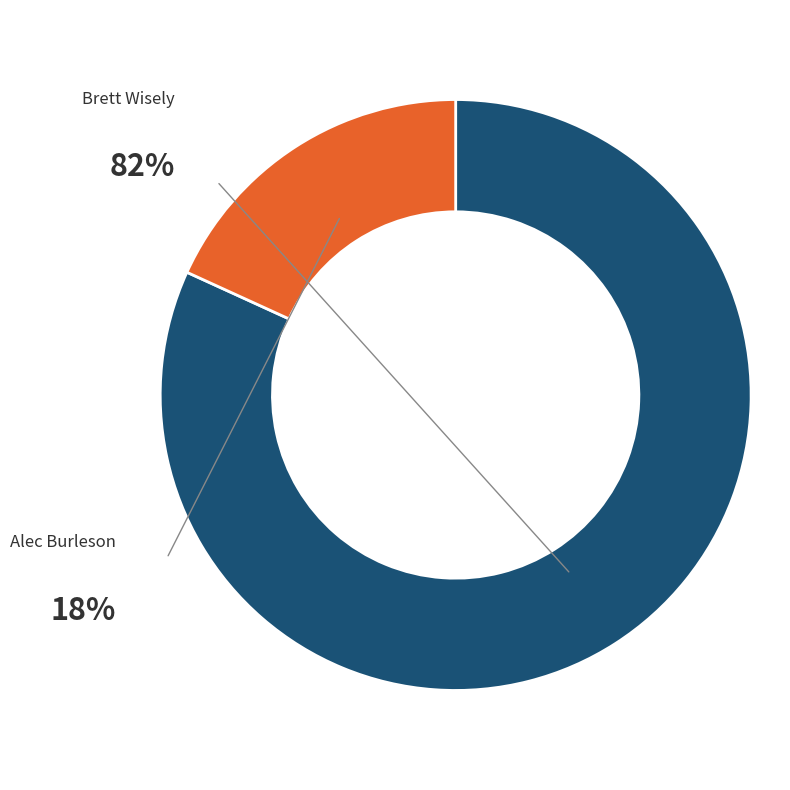

Is there a majority slice in this chart?

Yes